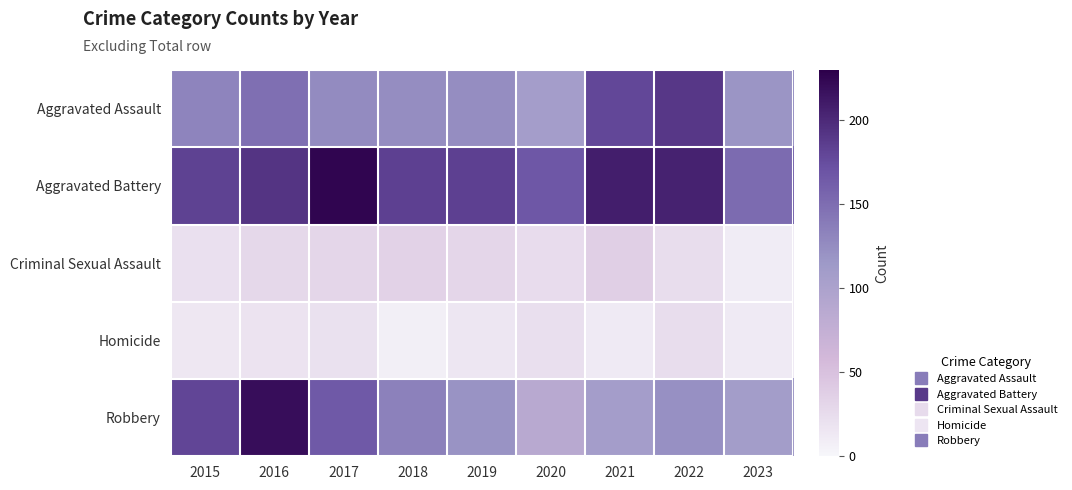

List the series in order of their peak value, highest first.

Aggravated Battery, Robbery, Aggravated Assault, Criminal Sexual Assault, Homicide